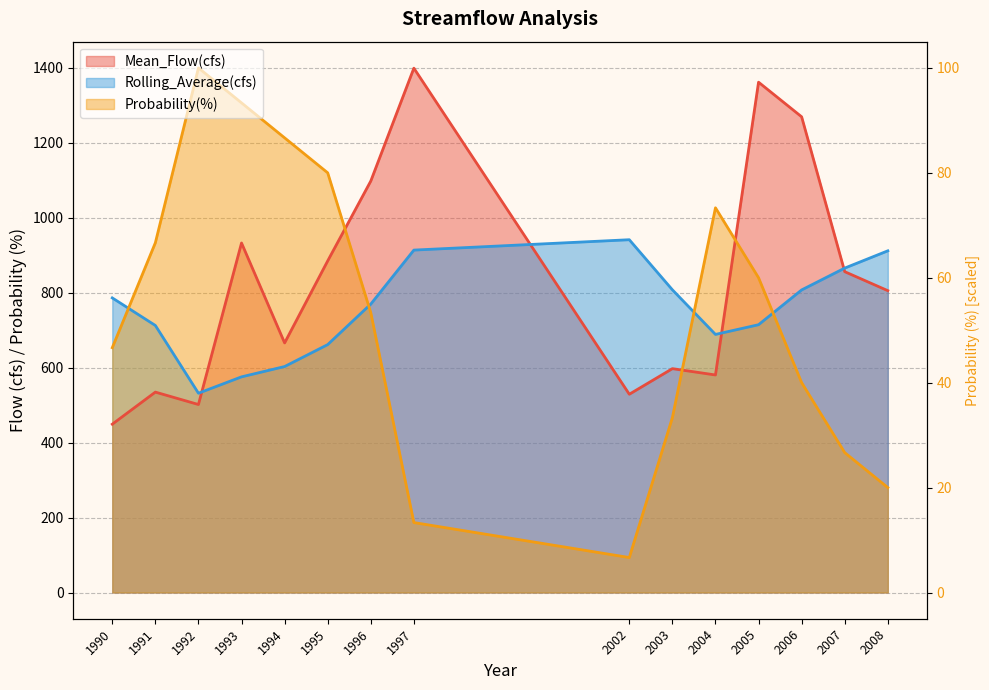

After their last crossing, which series has the higher values: Rolling_Average(cfs) or Mean_Flow(cfs)?

Rolling_Average(cfs)